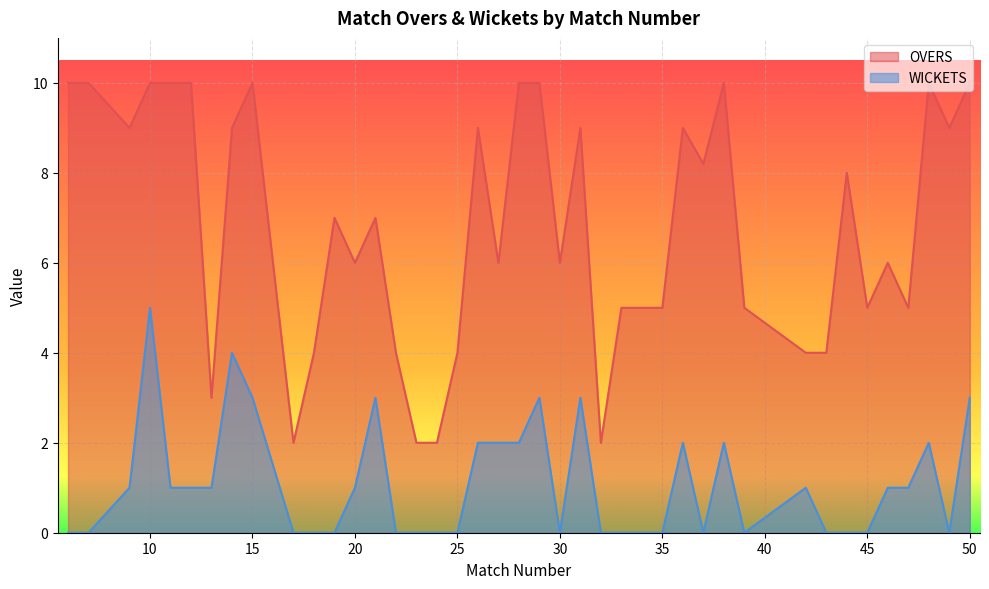

Which series changed the most between 37 and 39?

OVERS